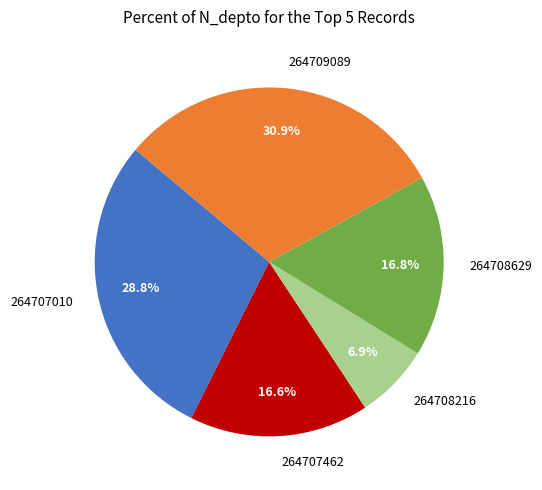

To the nearest percent, what is the difference between the largest and smallest slice percentages?

24%